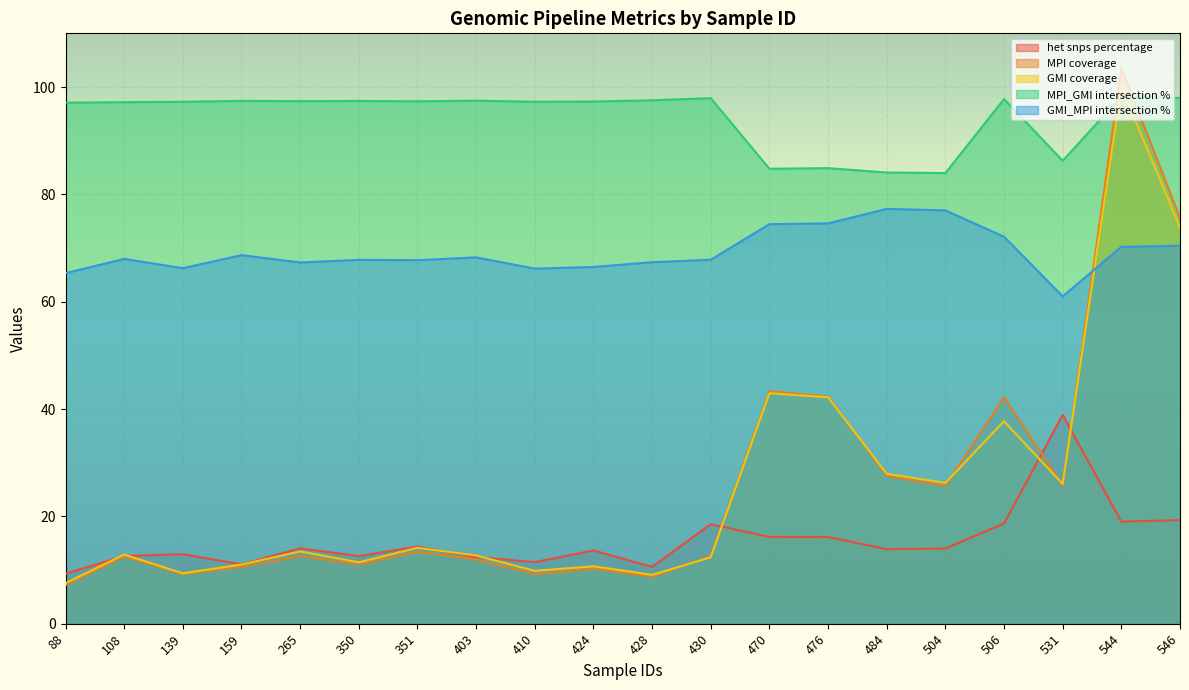

True or false: MPI coverage has more than 0 points higher than both neighbors.

True